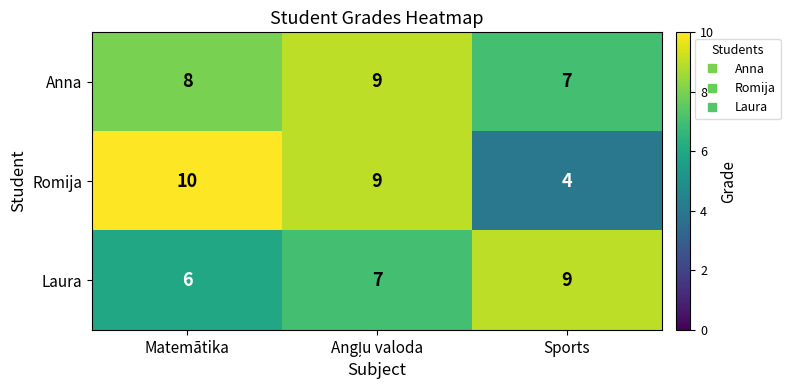

How many distinct data groups are displayed?

3